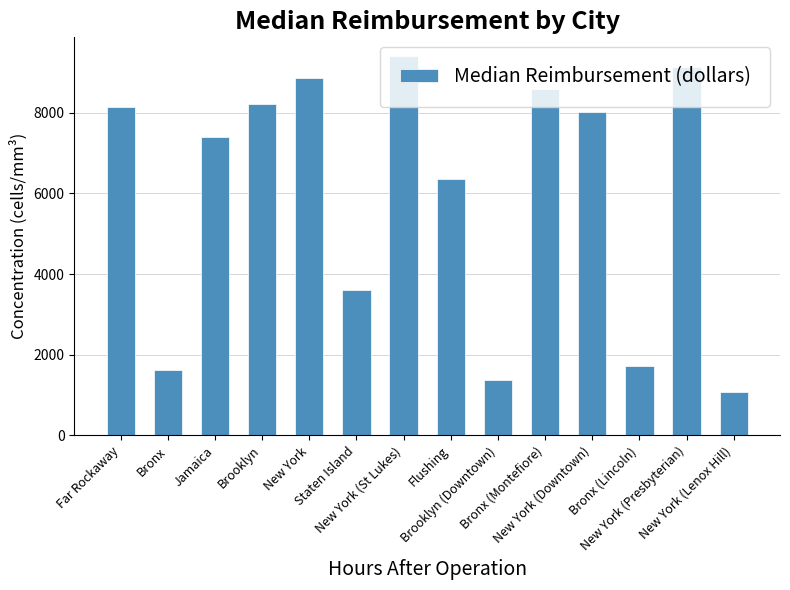

What is the minimum value shown in the chart?

1084